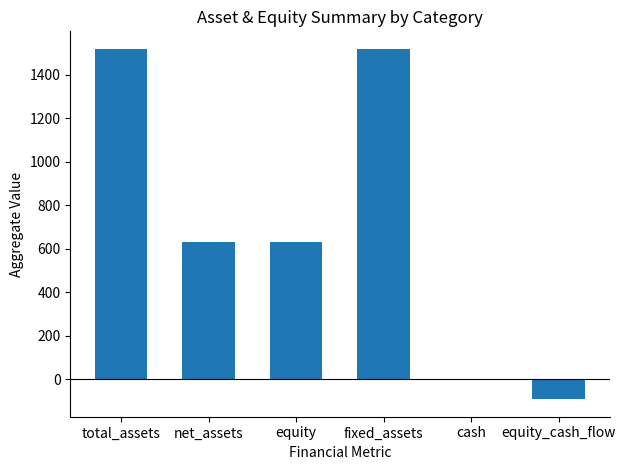

What is the sum of all values?

4207.8